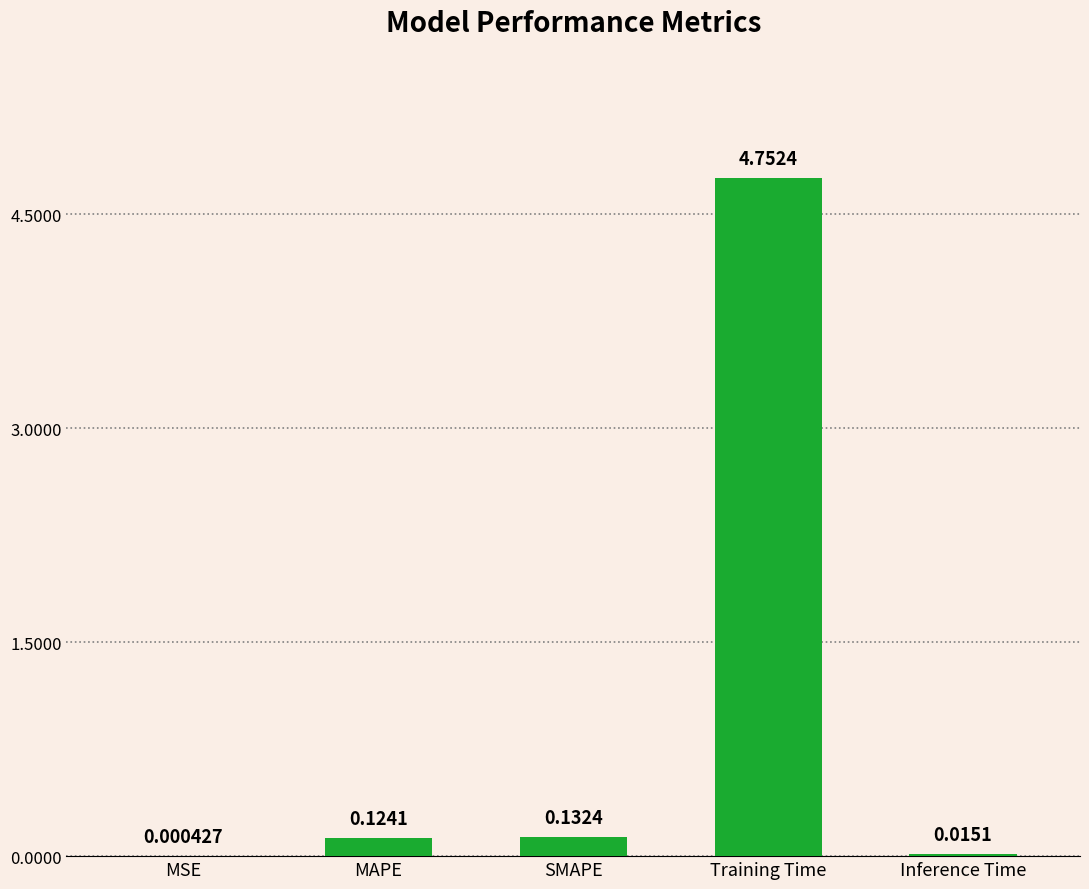

Does the chart contain stacked bars?

No